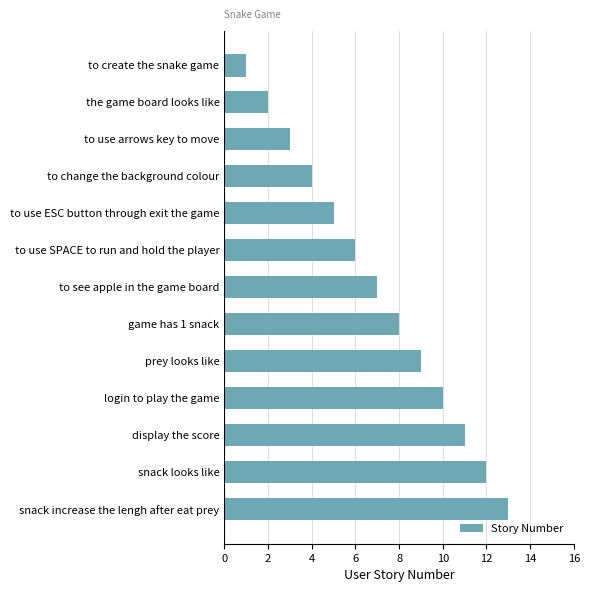

What is the change in value from to use SPACE to run and hold the player to display the score?

+5